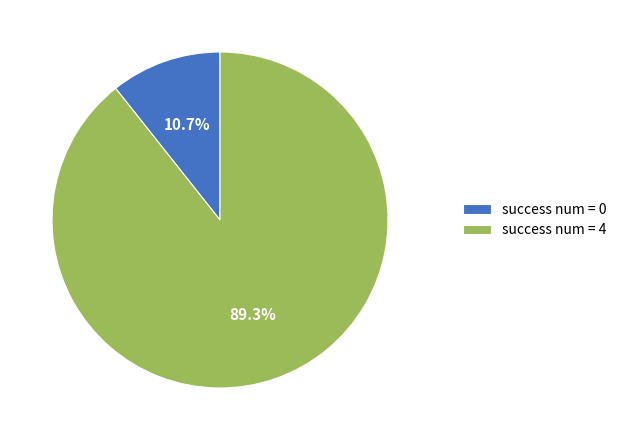

Which slice is the smallest?

success num = 0